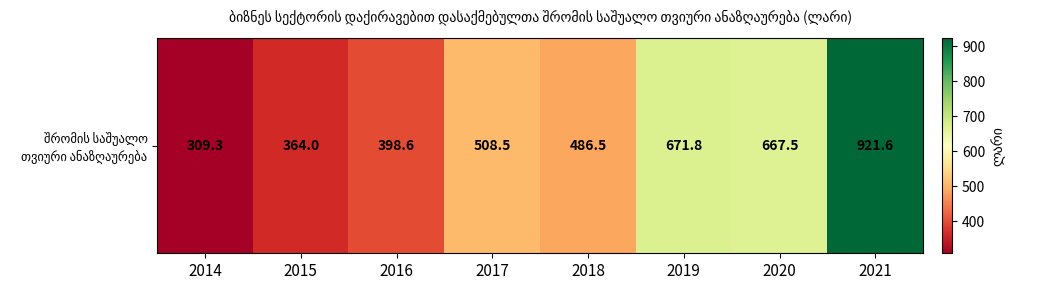

What value does the data have at 2015?

364.0